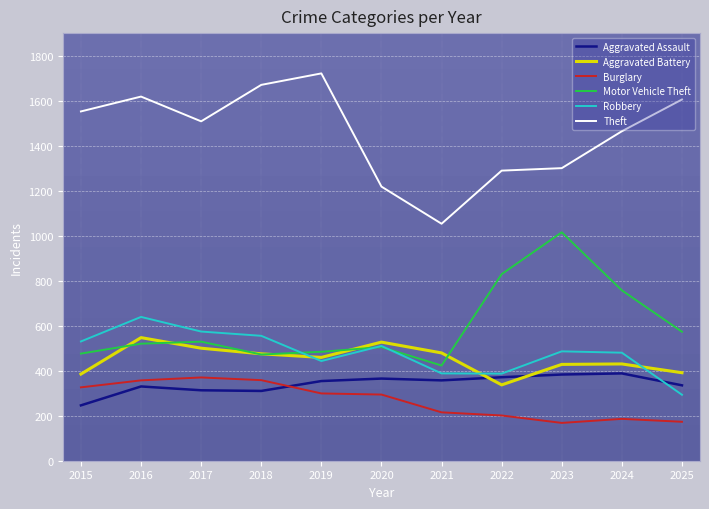

After their last crossing, which series has the higher values: Robbery or Aggravated Battery?

Aggravated Battery